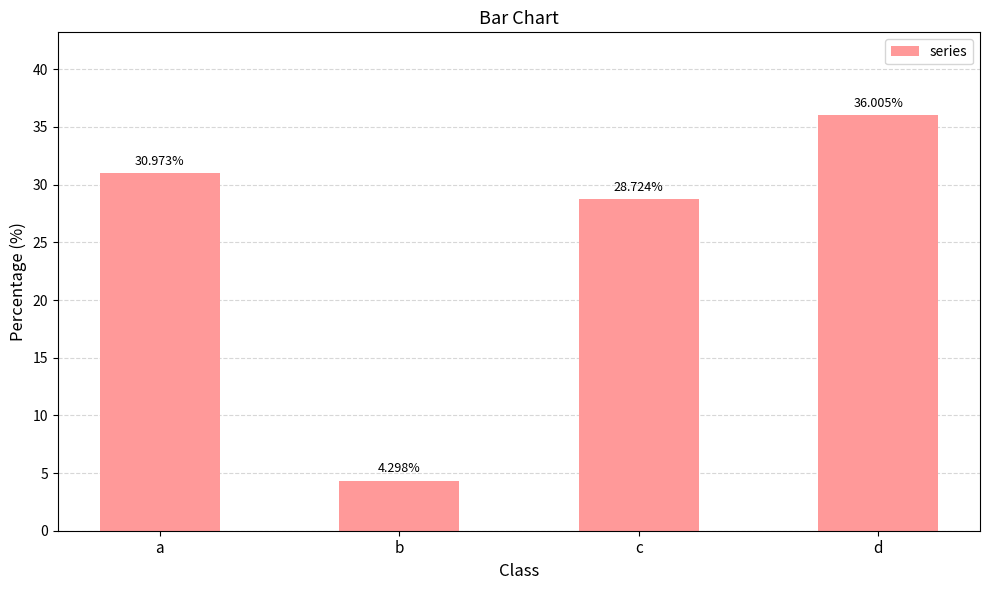

What is the smallest value displayed?

4.3